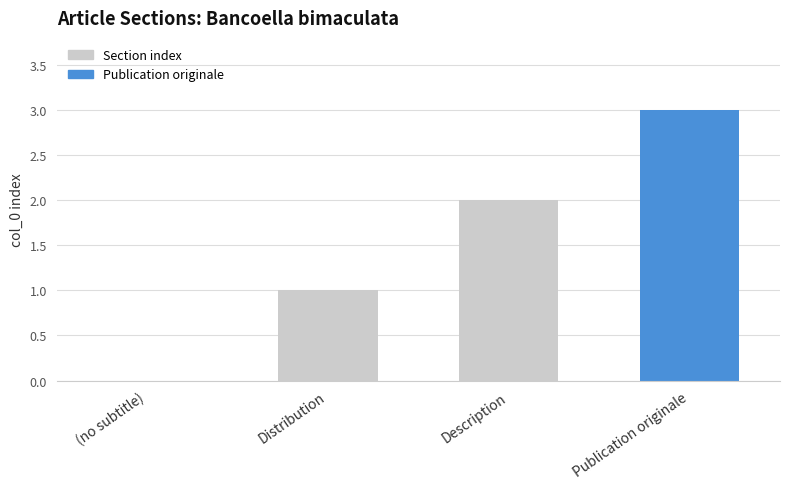

Which label corresponds to the largest value in the chart?

Publication originale